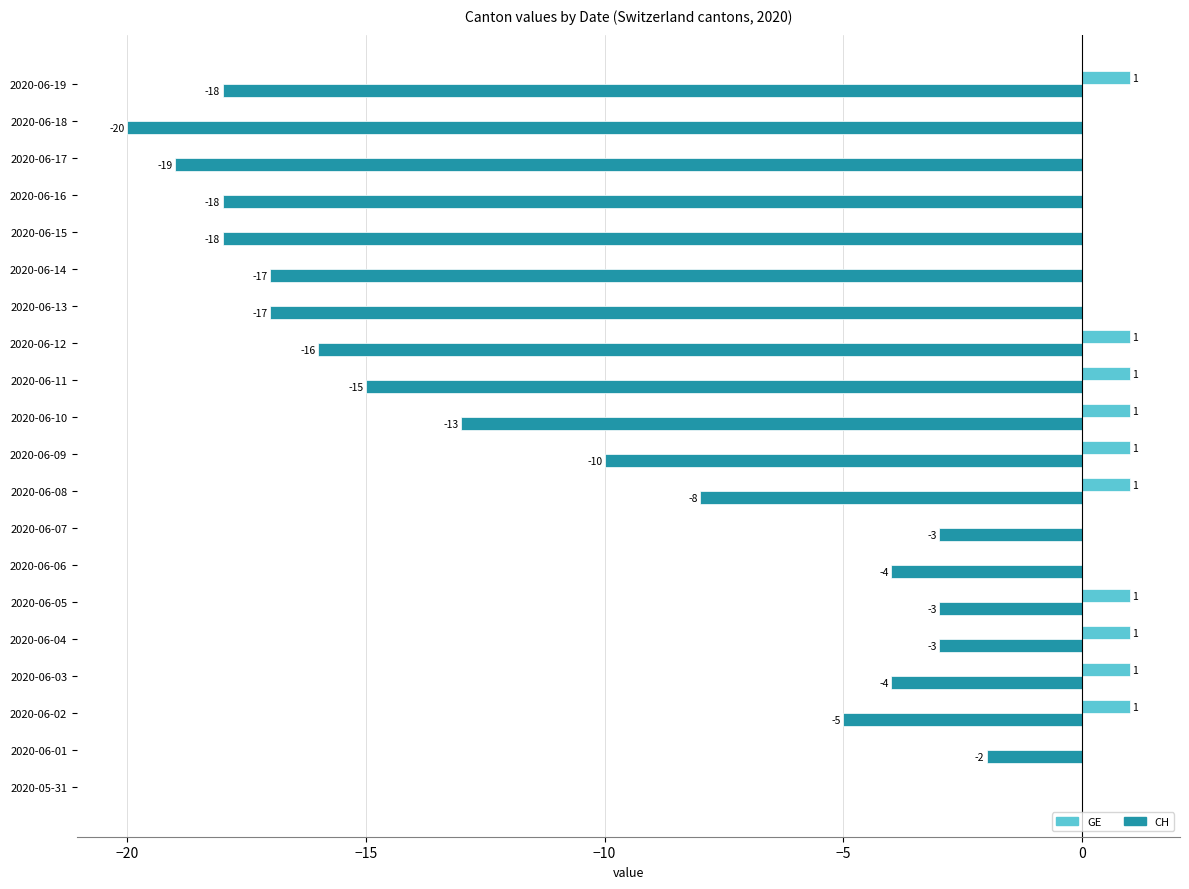

True or false: CH has a value of -30 at 2020-06-19.

False